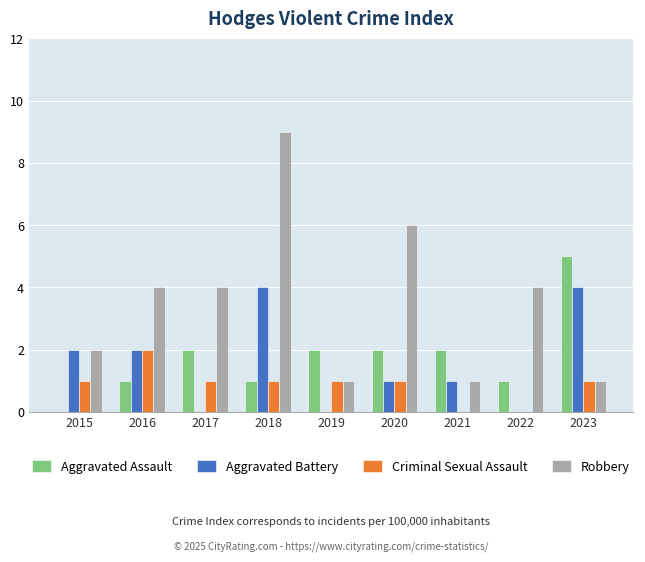

What is the sum of the Aggravated Battery values at 2019 and 2016?

2